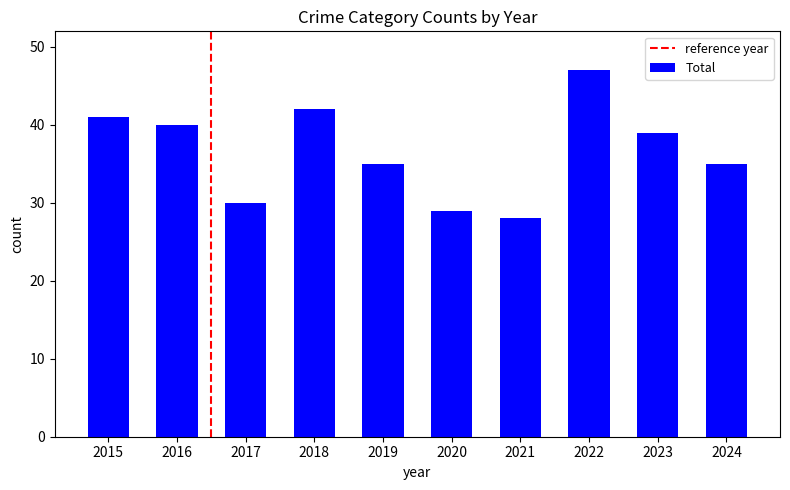

Is it true that the value at 2022 is 47?

True